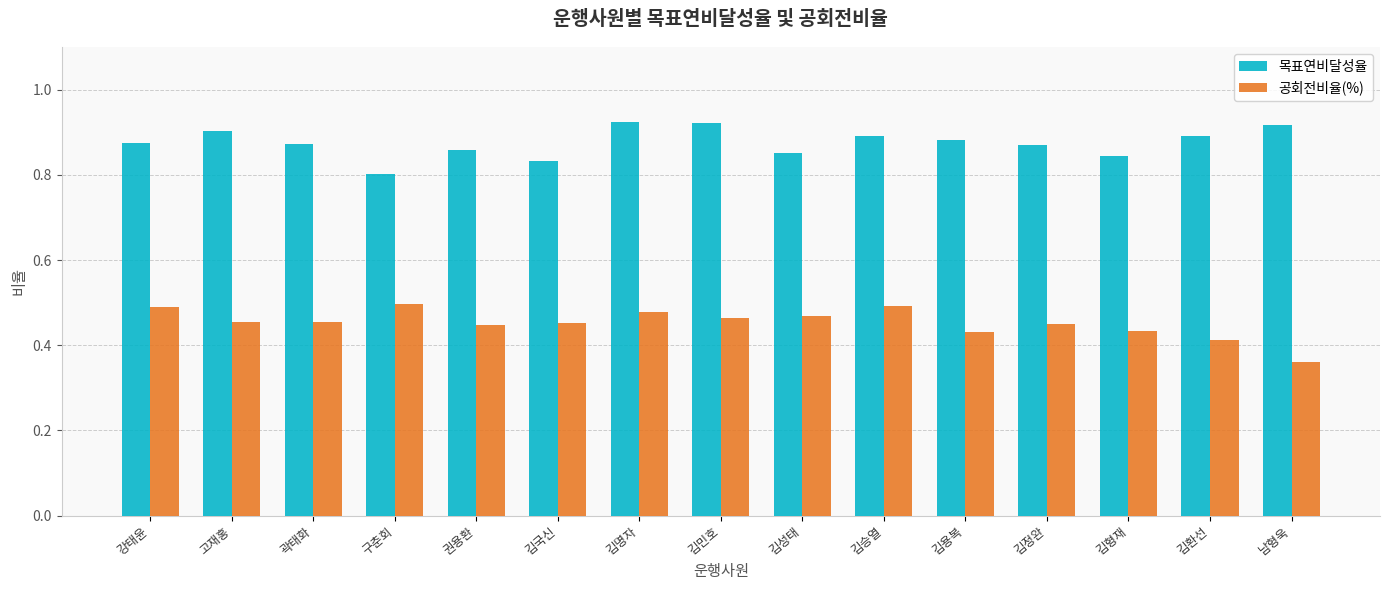

At 김용복, list the series in order from smallest to largest.

공회전비율(%), 목표연비달성율